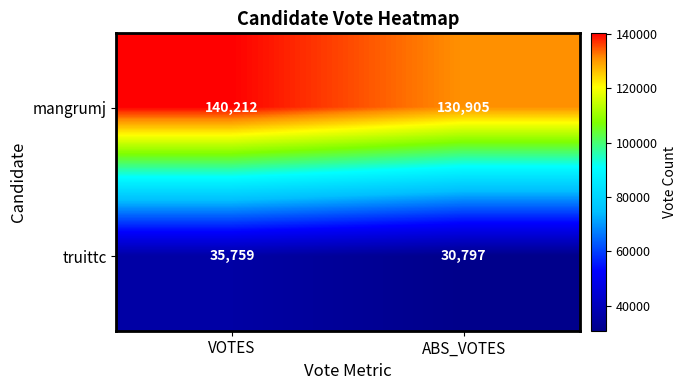

List the series in order of their overall mean, highest first.

mangrumj, truittc